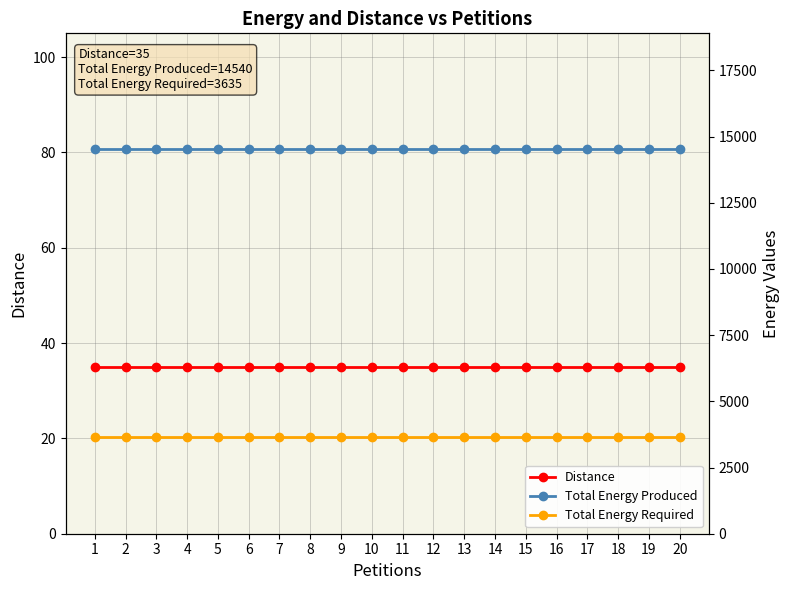

Is the value of Total Energy Required at 6 greater than the value of Distance at 6?

Yes